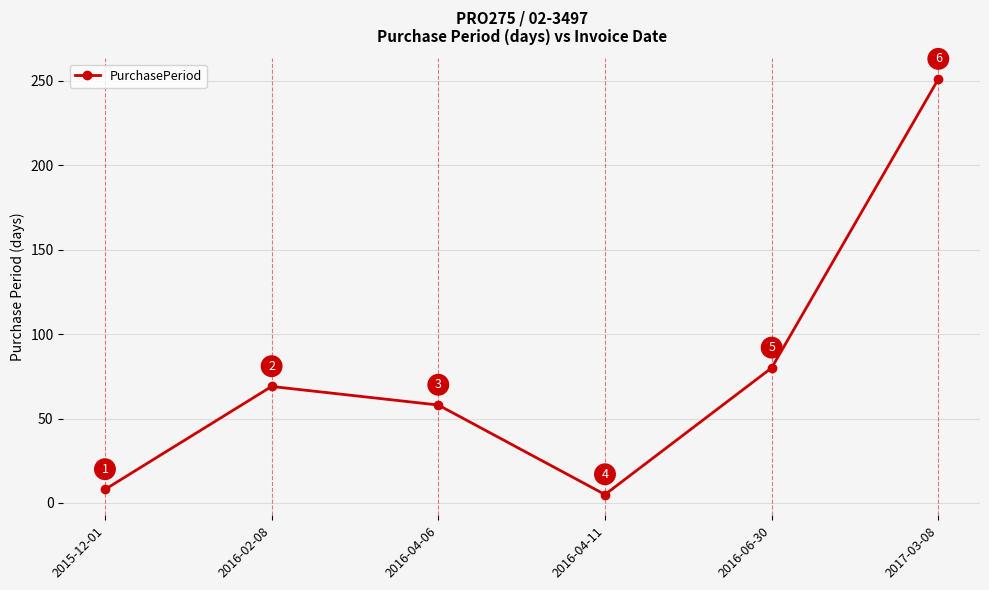

Which has a higher value, 2016-04-11 or 2017-03-08?

2017-03-08